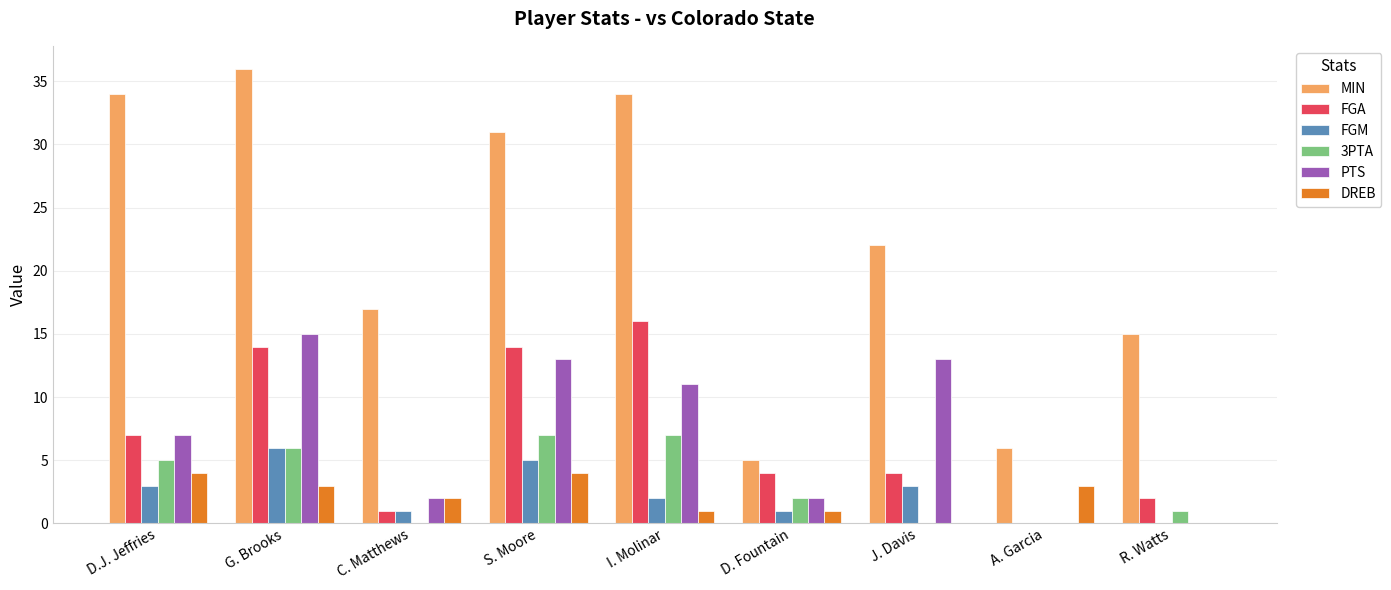

What is the total value across all series at R. Watts?

18